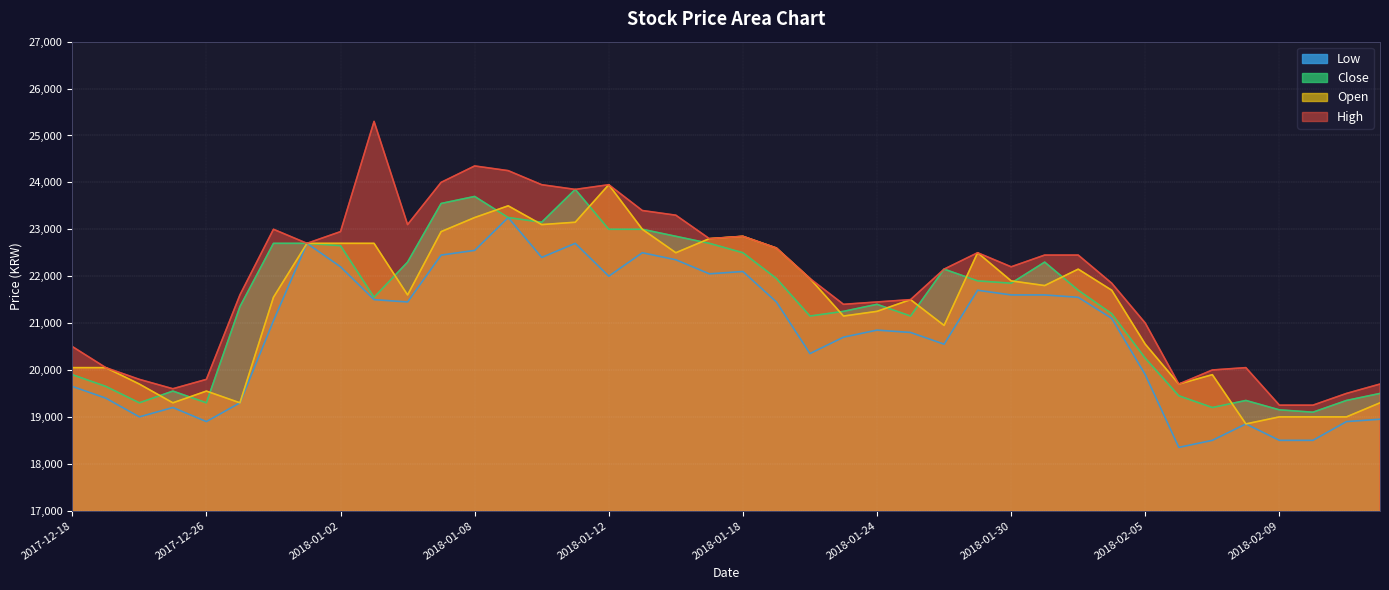

At which label is High closest to 22275?

2018-01-30